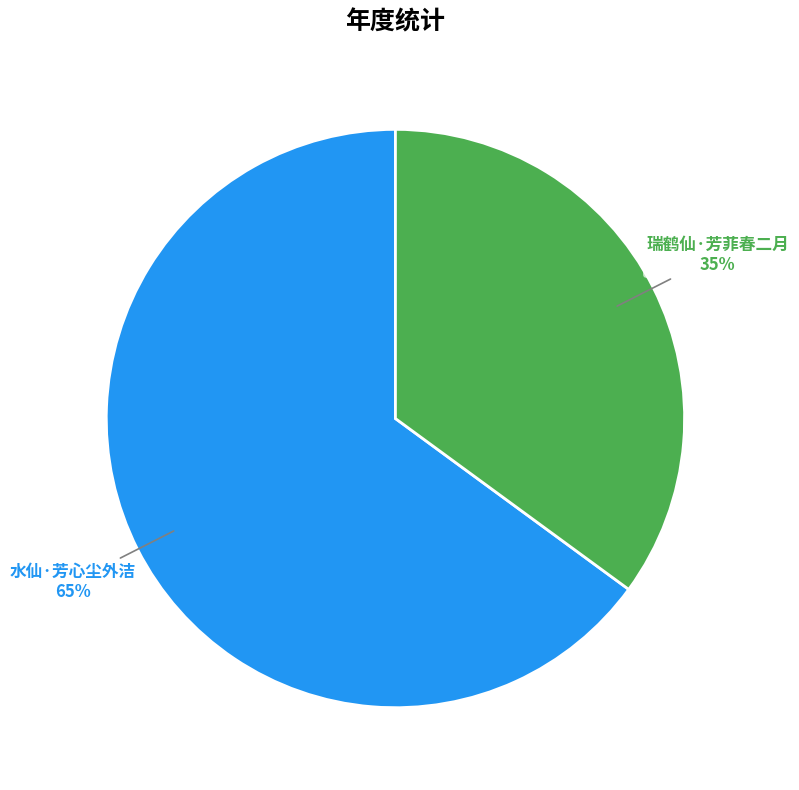

To the nearest percent, what is the combined percentage of 水仙·芳心尘外洁 and 瑞鹤仙·芳菲春二月?

100%